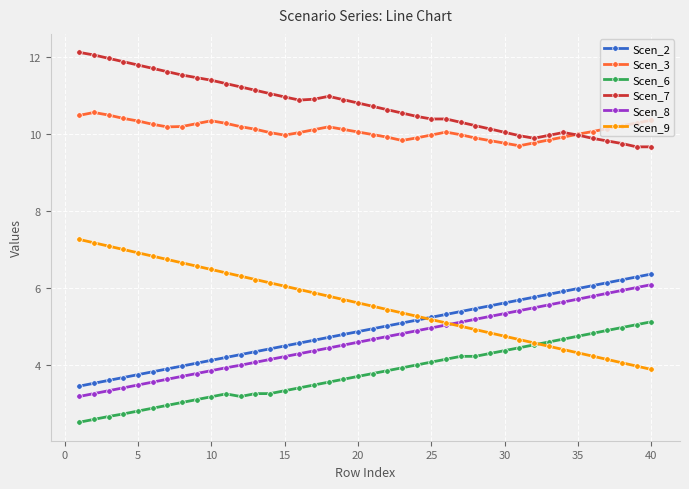

True or false: Scen_3 and Scen_6 intersect in this chart.

False